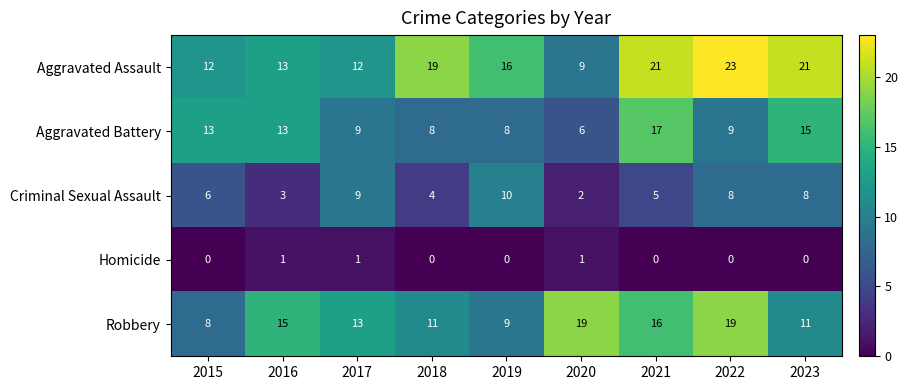

At 2023, list the series in order from largest to smallest.

Aggravated Assault, Aggravated Battery, Robbery, Criminal Sexual Assault, Homicide